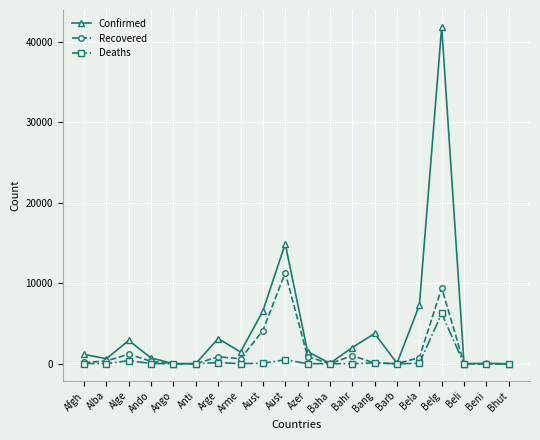

Does the chart have visible grid lines?

Yes